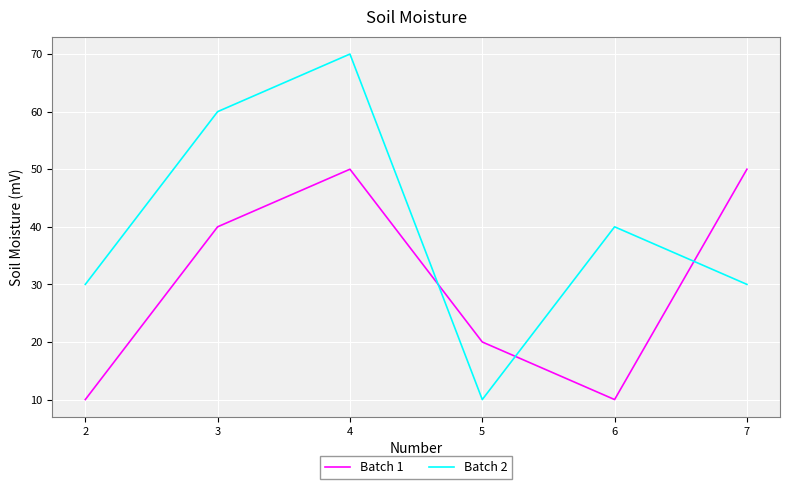

Reading right to left, what are all the values shown in this chart?

Batch 1: 50	10	20	50	40	10
Batch 2: 30	40	10	70	60	30